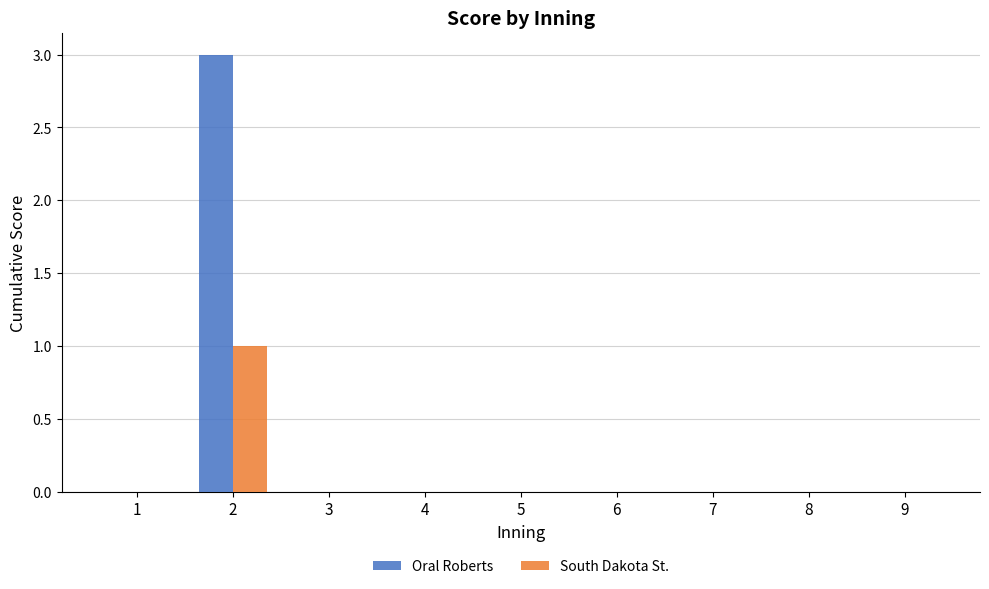

What is the maximum value shown in the chart?

3